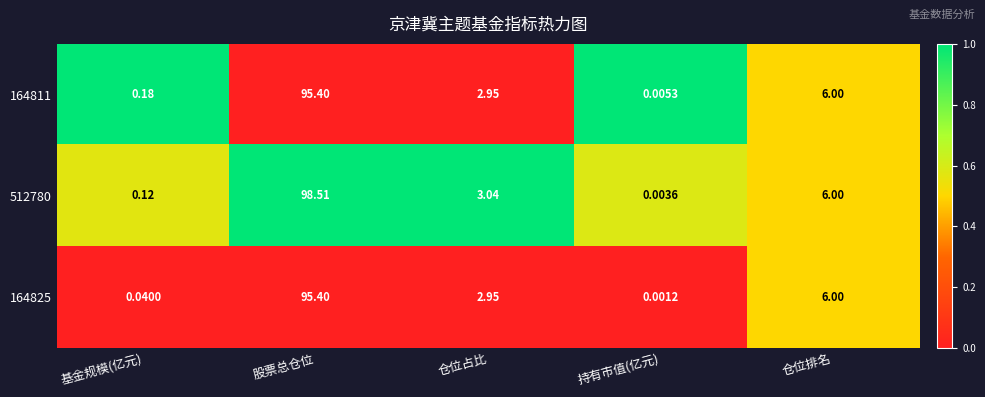

Which series has the largest range (max minus min)?

512780